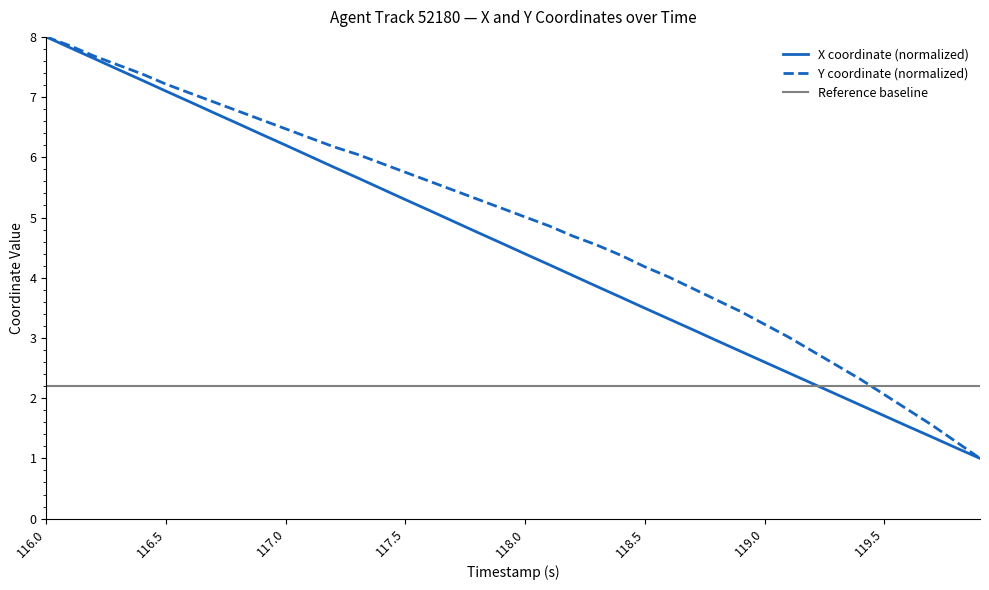

After their last crossing, which series has the higher values: Reference baseline or Y coordinate (normalized)?

Reference baseline